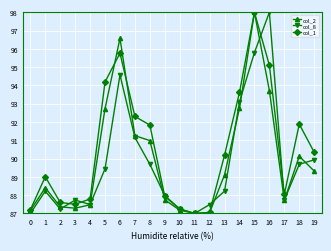

Between 5 and 15, which series saw the biggest shift?

col_8